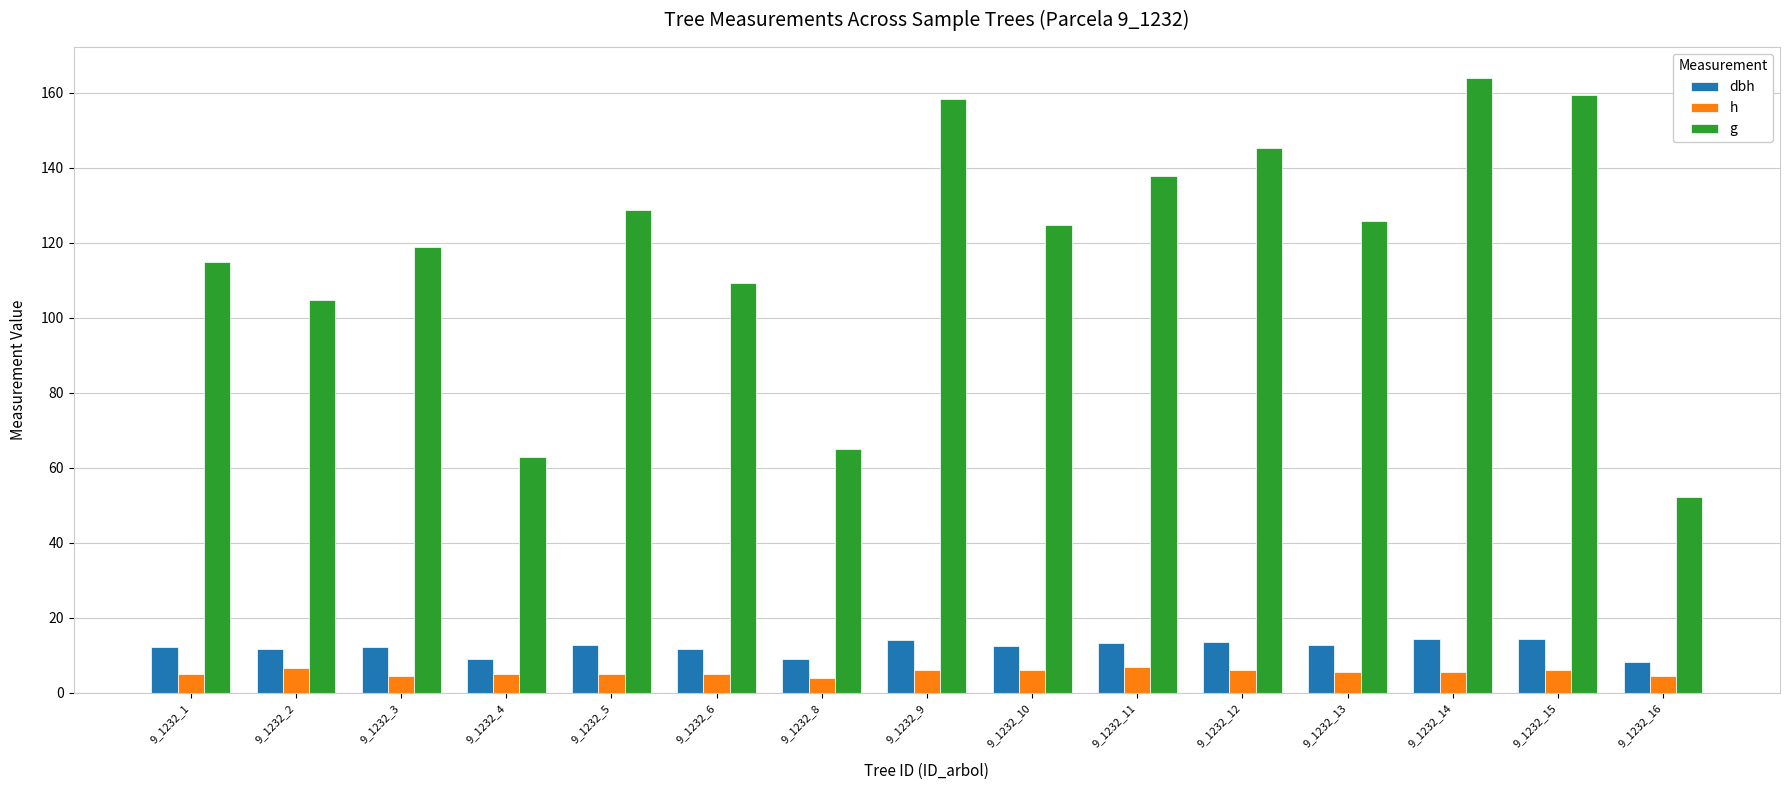

At 9_1232_15, list the series in order from largest to smallest.

g, dbh, h